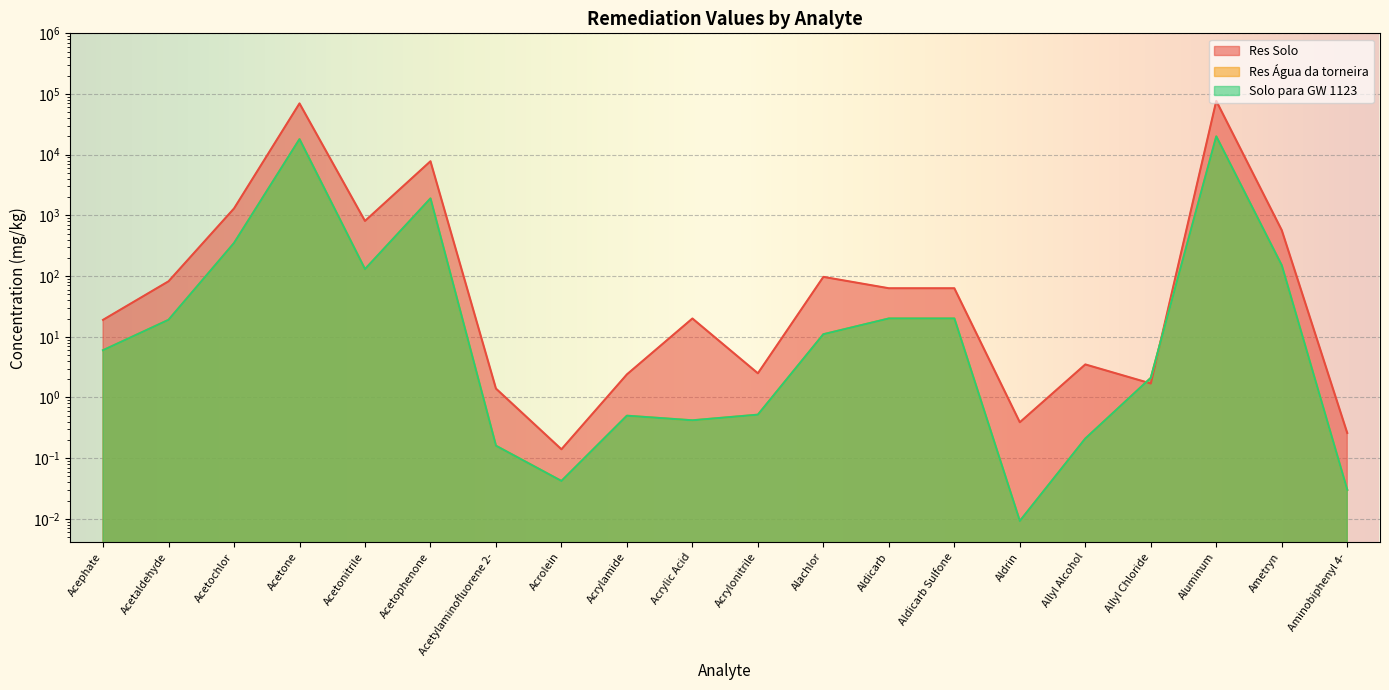

What is the difference between the Res Solo values at Allyl Chloride and Aldicarb Sulfone?

61.3